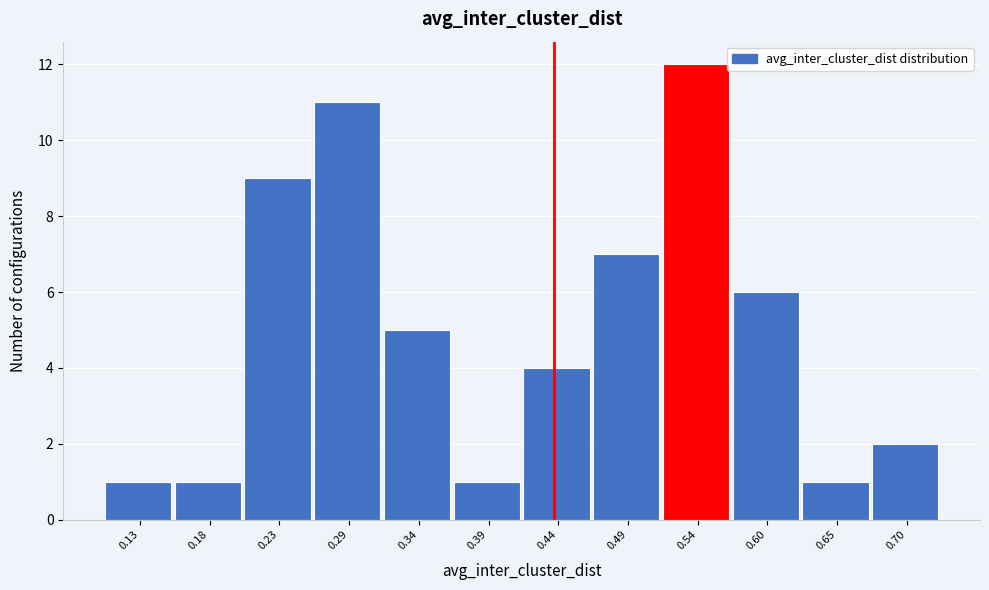

Reading right to left, extract all data points from this chart.

0.70=2	0.65=1	0.60=6	0.54=12	0.49=7	0.44=4	0.39=1	0.34=5	0.29=11	0.23=9	0.18=1	0.13=1